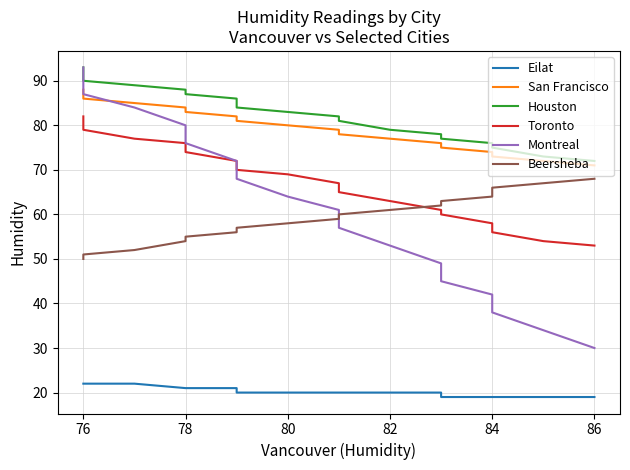

Is the value of Toronto at 11 greater than the value of Eilat at 12?

Yes